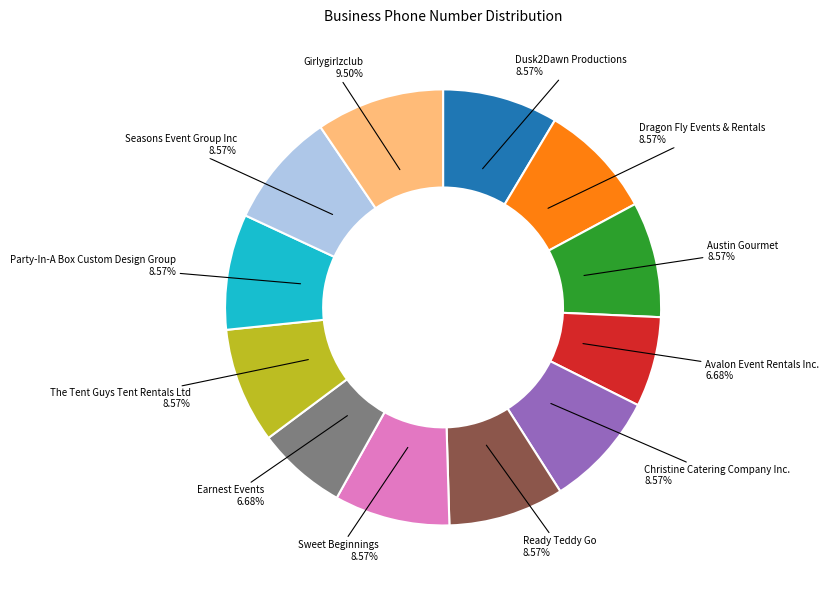

What is the largest slice in the pie chart?

Girlygirlzclub